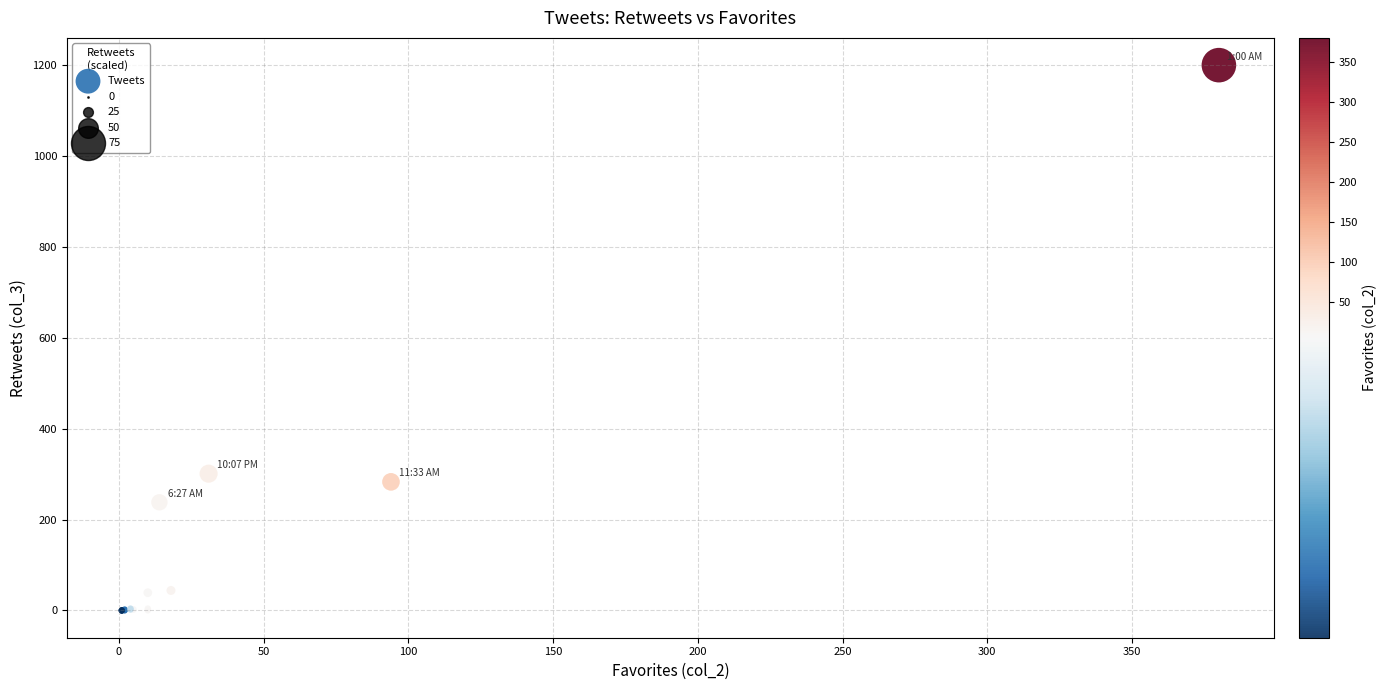

What Y value in the scatter plot is closest to 600?

301